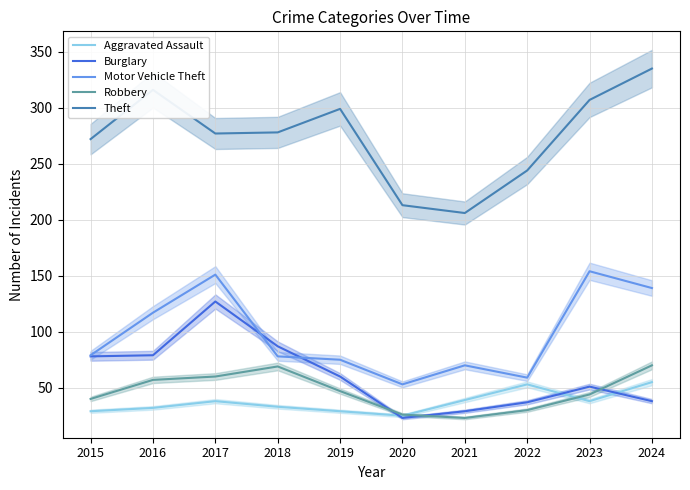

Reading left to right, list all the values displayed in this chart.

Aggravated Assault: 29	32	38	33	29	25	39	53	38	55
Burglary: 78	79	127	87	60	23	29	37	51	38
Motor Vehicle Theft: 79	117	151	78	75	53	70	59	154	139
Robbery: 40	57	60	69	47	26	23	30	44	70
Theft: 272	316	277	278	299	213	206	244	307	335